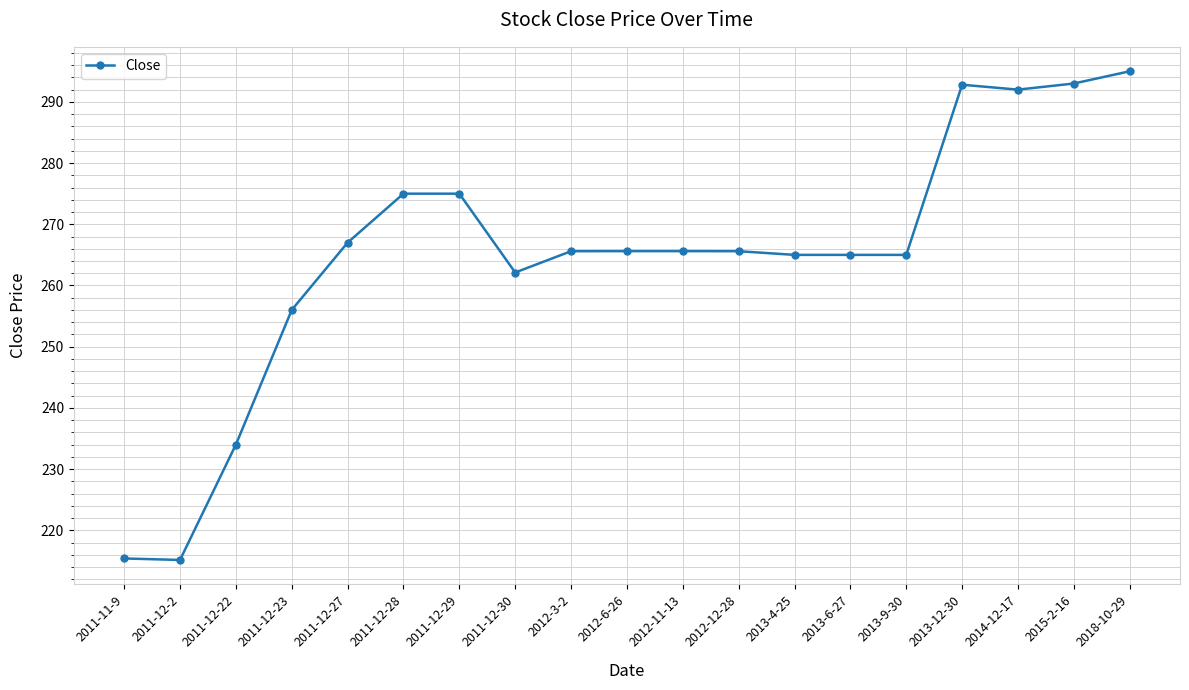

The chart shows a value of 265.6 at 2012-3-2. True or false?

True